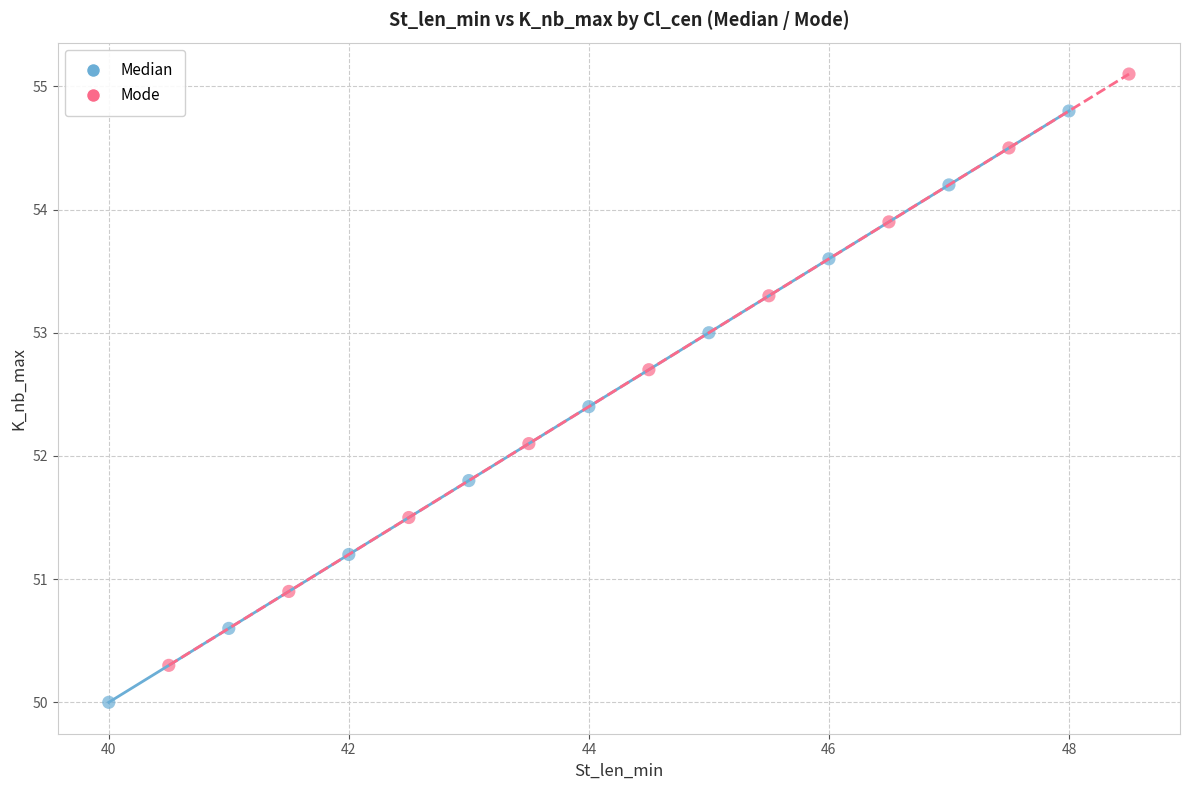

What are all the series names shown in the legend?

Median, Mode